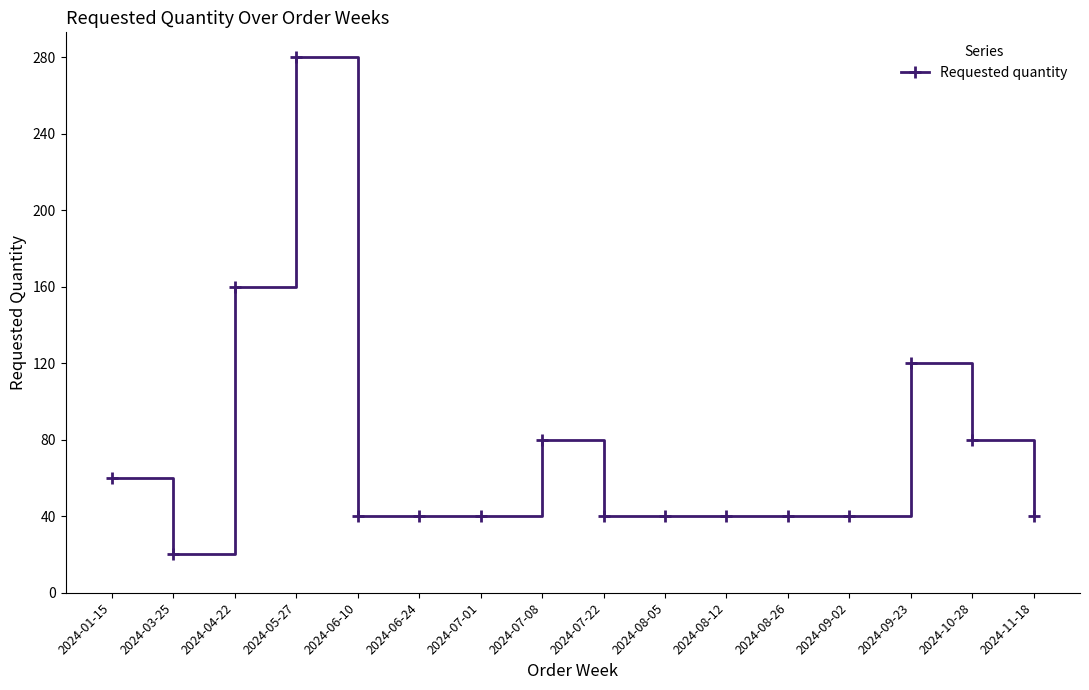

Is it true that the value at 2024-05-27 is 58?

False